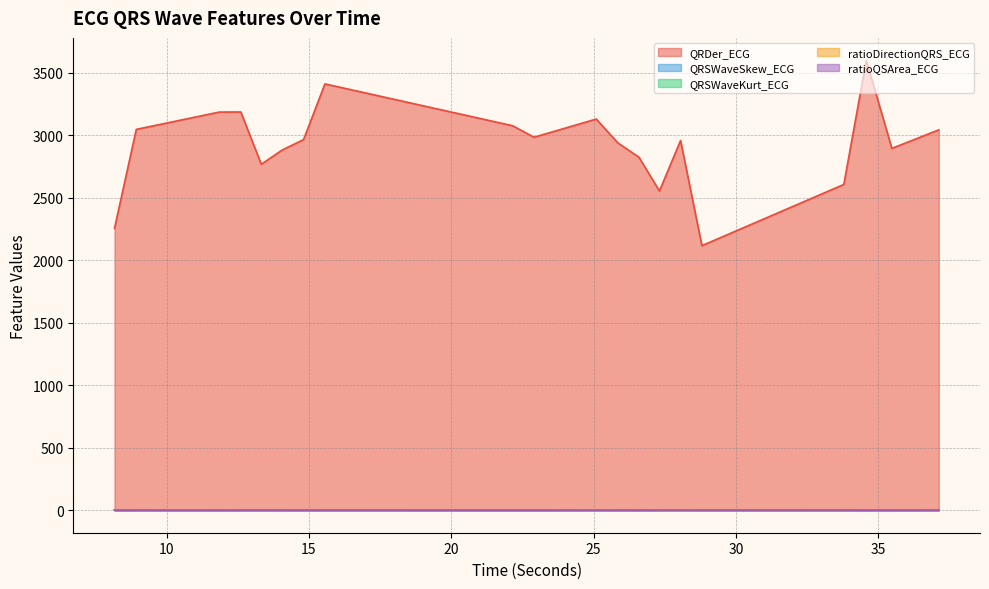

How many lines are shown in the chart?

5